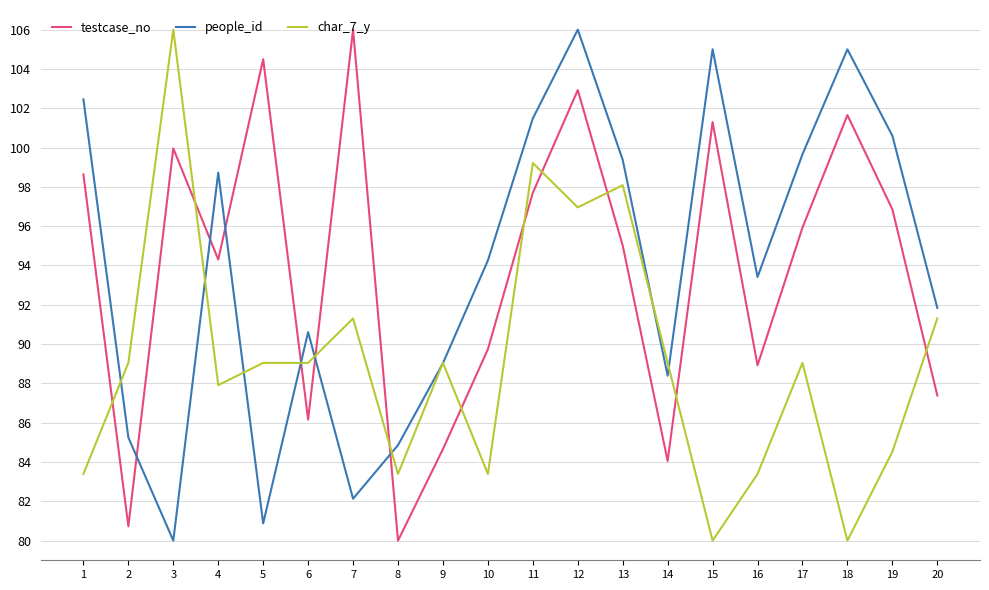

At which category is the sum across all series the highest?

12